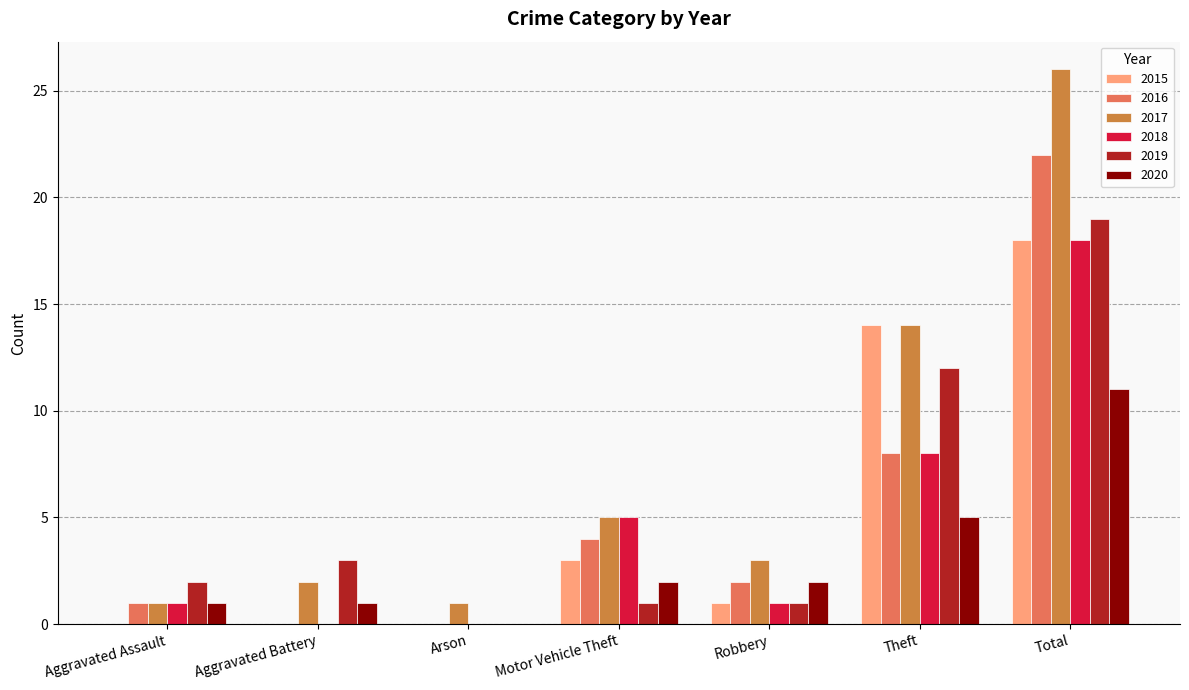

What is the sum of all 2015 values?

36